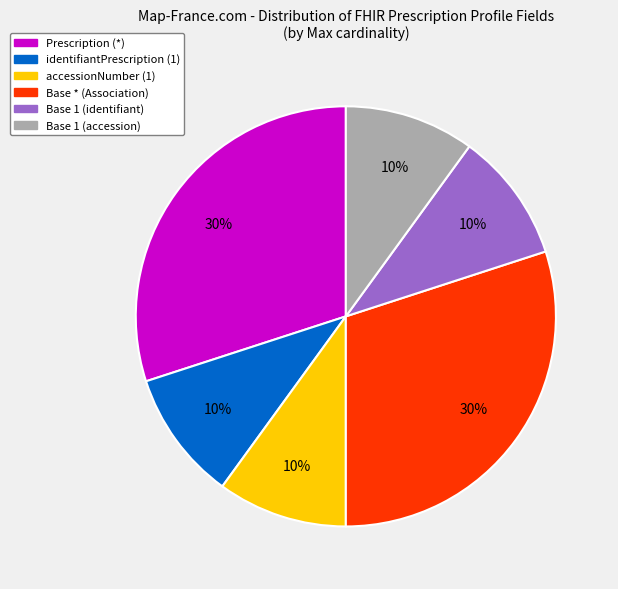

To the nearest percent, what is the average slice percentage?

17%